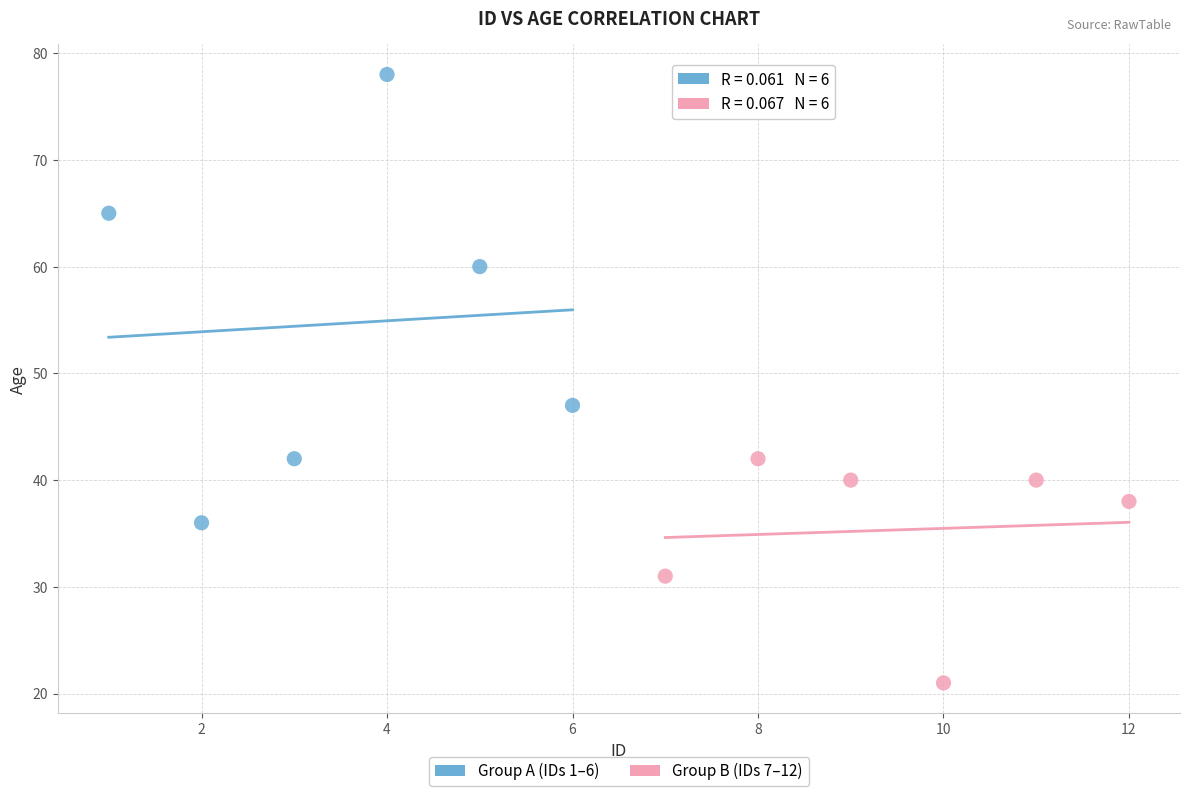

Which series reaches the maximum Y coordinate?

Group A (IDs 1–6)